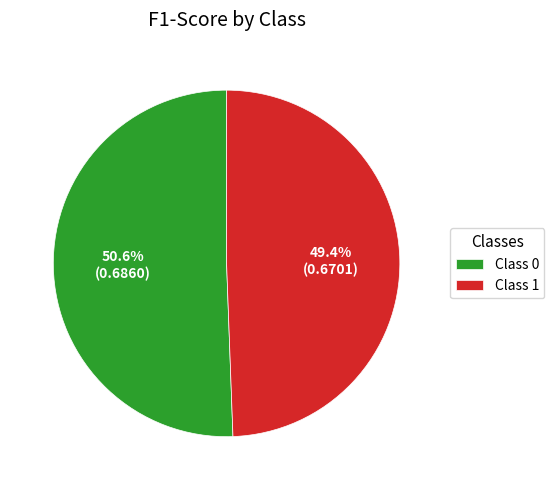

Is there a majority slice in this chart?

Yes